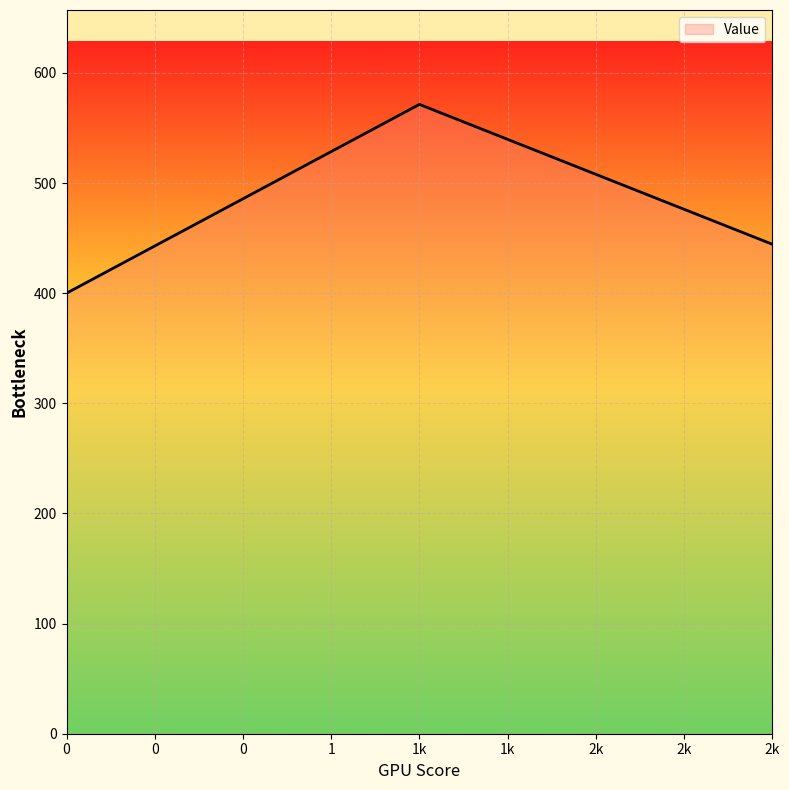

What is the sum of all values?

1415.9